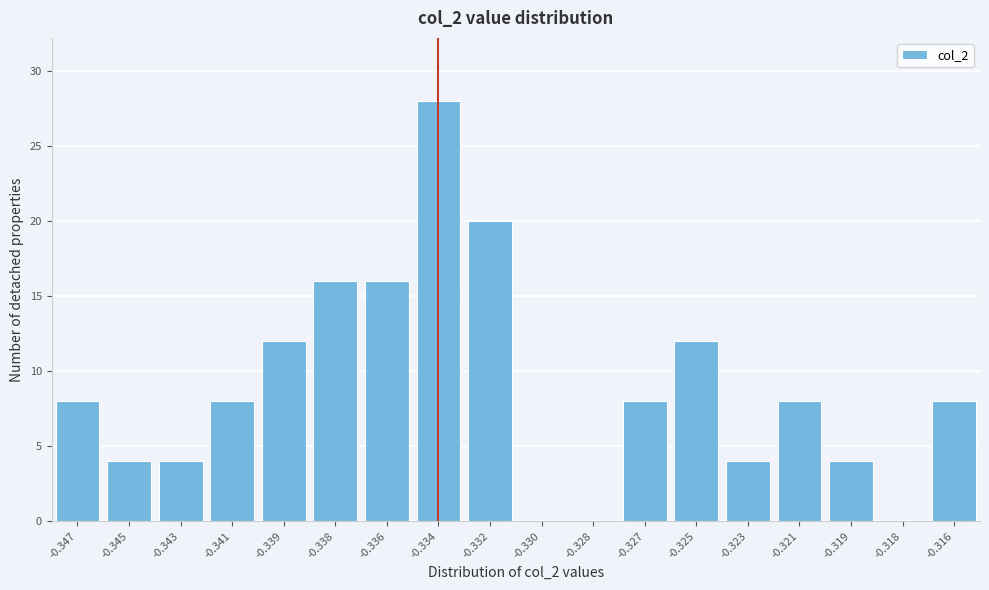

Reading left to right, extract all data points from this chart.

-0.347=8	-0.345=4	-0.343=4	-0.341=8	-0.339=12	-0.338=16	-0.336=16	-0.334=28	-0.332=20	-0.330=0	-0.328=0	-0.327=8	-0.325=12	-0.323=4	-0.321=8	-0.319=4	-0.318=0	-0.316=8